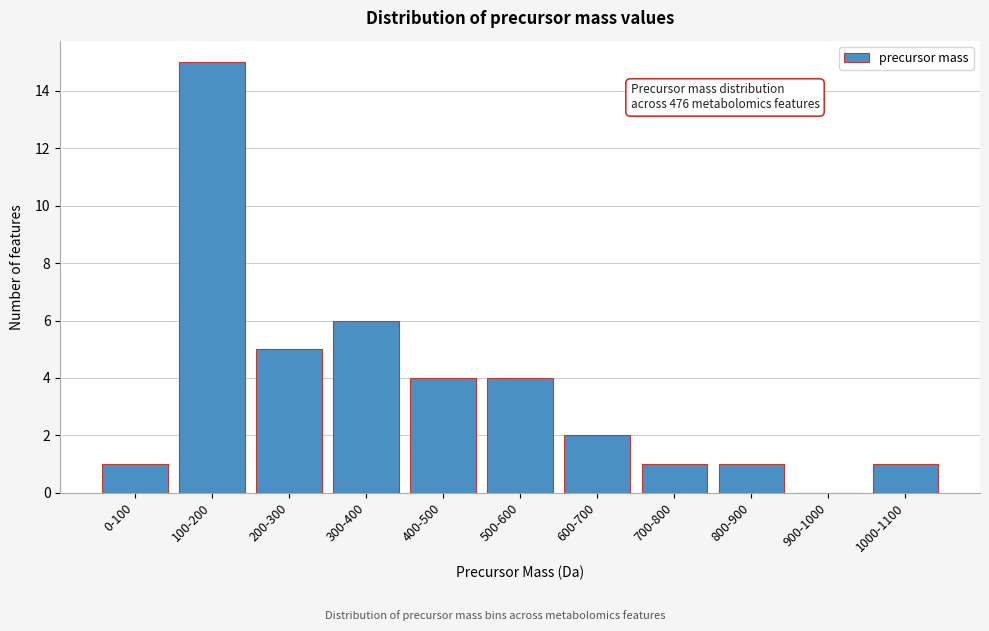

Where is the data nearest to the value 7?

300-400